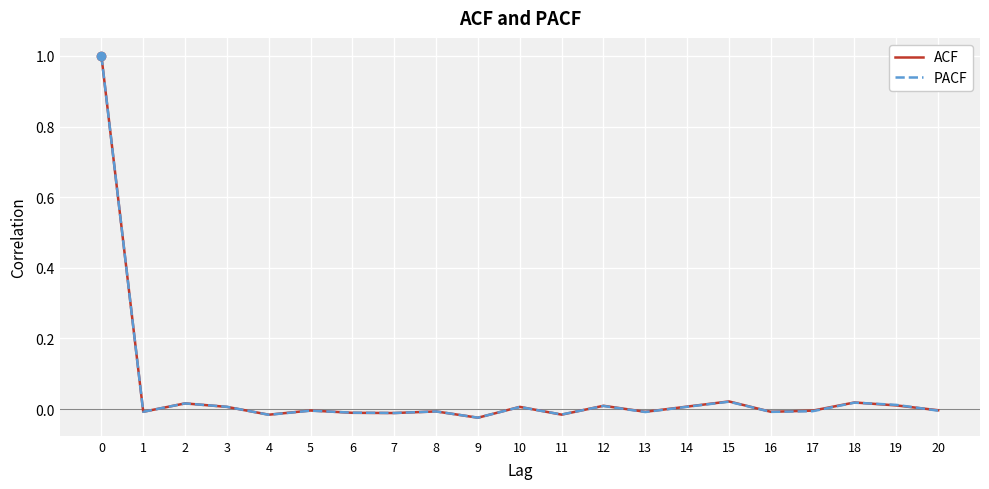

True or false: ACF has a value of -0.0 at 17.

True